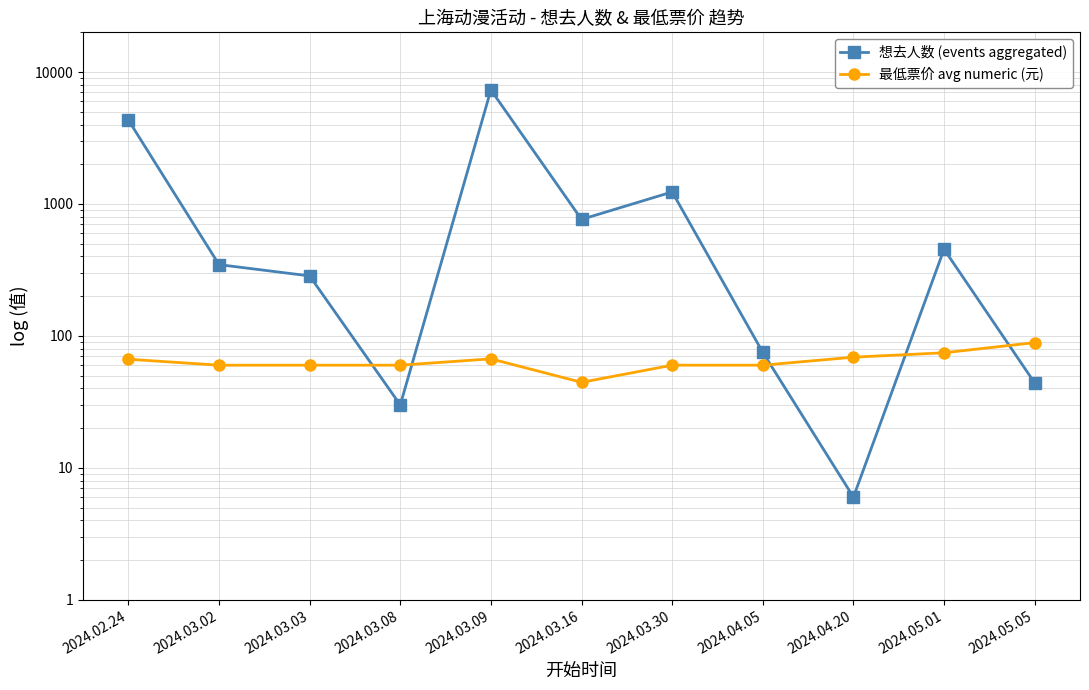

What are all the series names shown in the legend?

想去人数 (events aggregated), 最低票价 avg numeric (元)